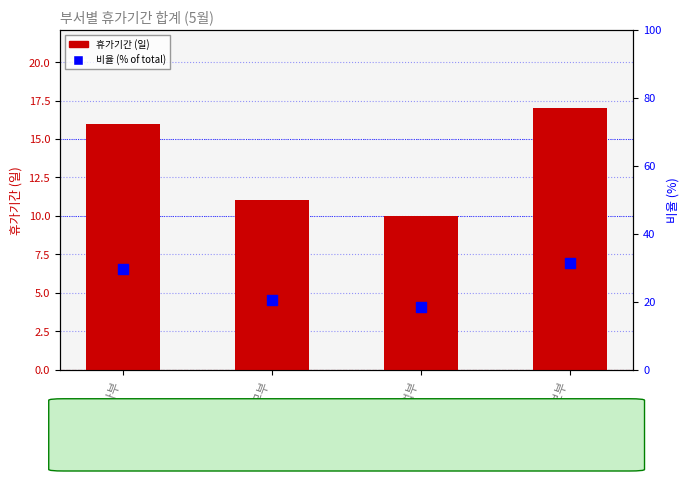

What is the total value across all series at 인사부?

45.6